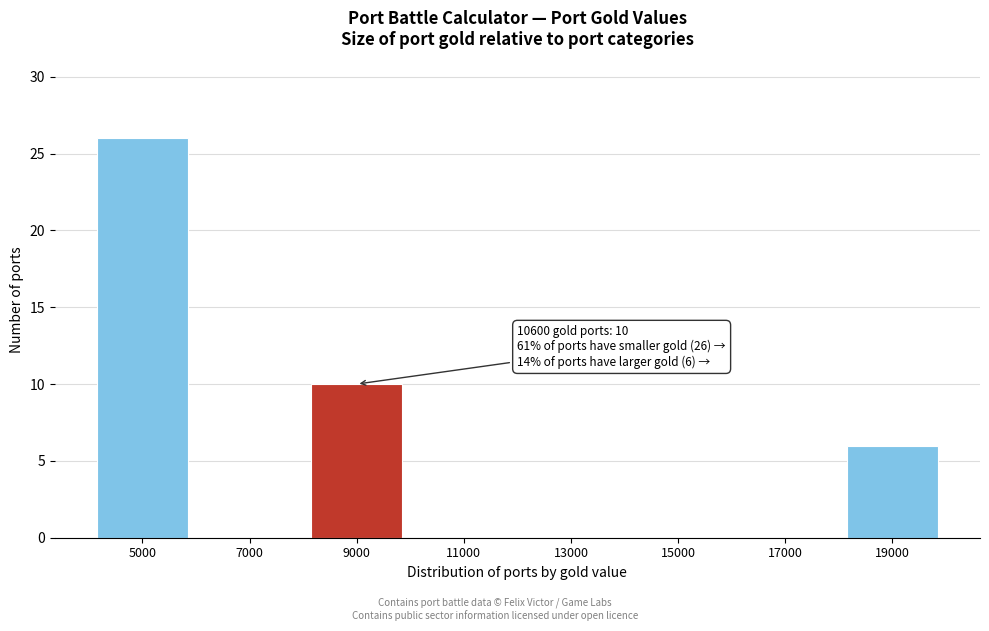

Reading left to right, what are all the values shown in this chart?

5000=26	7000=0	9000=10	11000=0	13000=0	15000=0	17000=0	19000=6